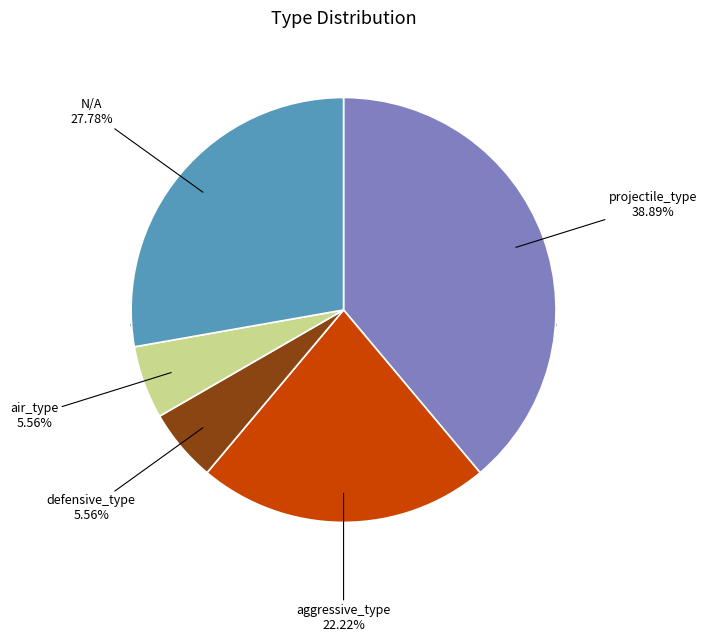

Is it true that projectile_type is 39% of the pie?

True